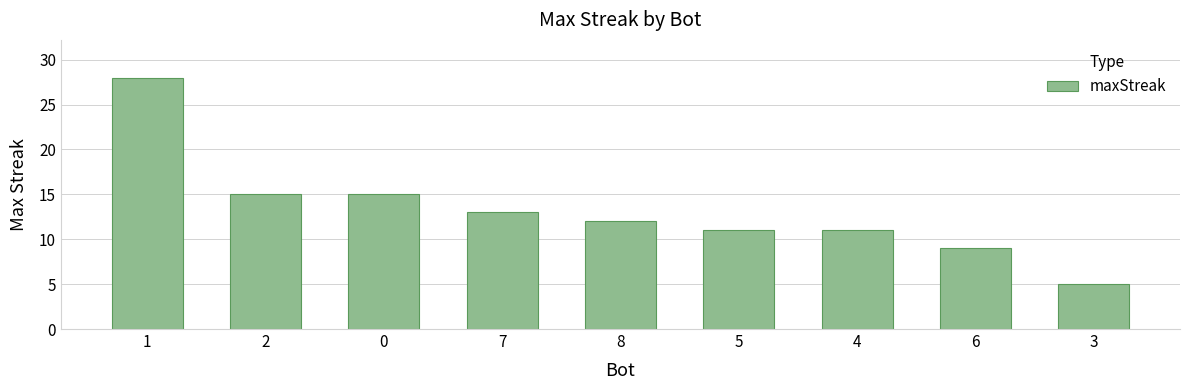

Approximately how many times larger is the value at 2 compared to 5?

1.4